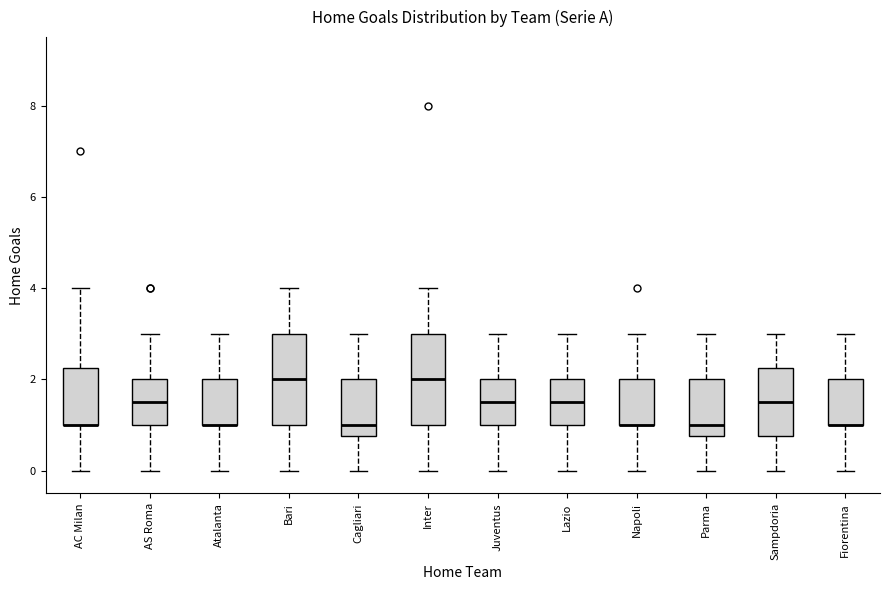

Where is the upper edge of the box for Bari on the y-axis? The values are not printed on the chart, so give them approximately, as read against the axis.

3.0